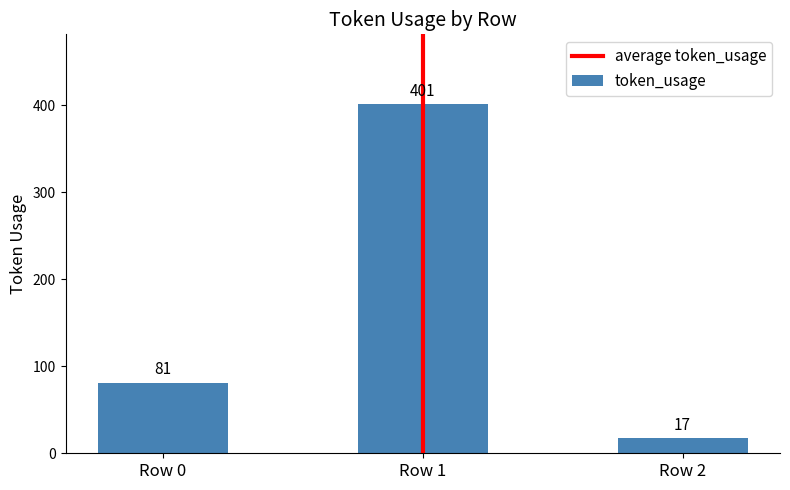

Where is the data nearest to the value 209?

Row 0